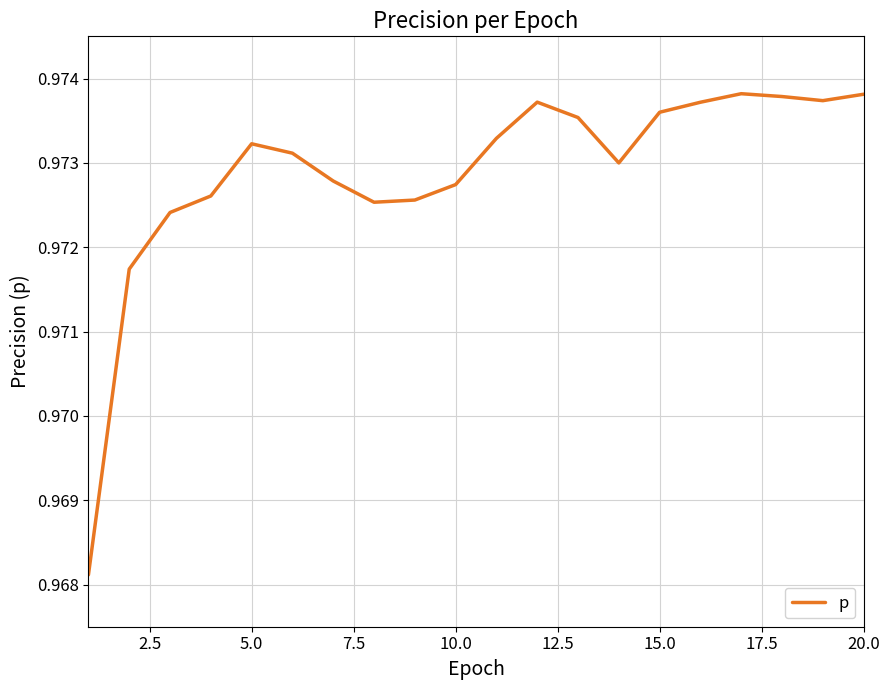

How many values are between 0 and 1?

20